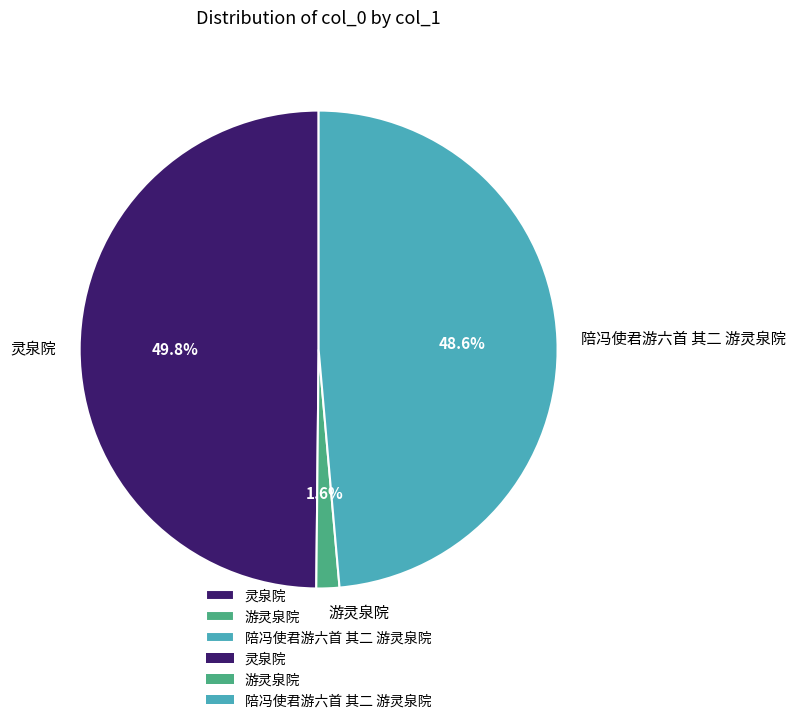

Is there any slice that represents more than half of the pie?

No